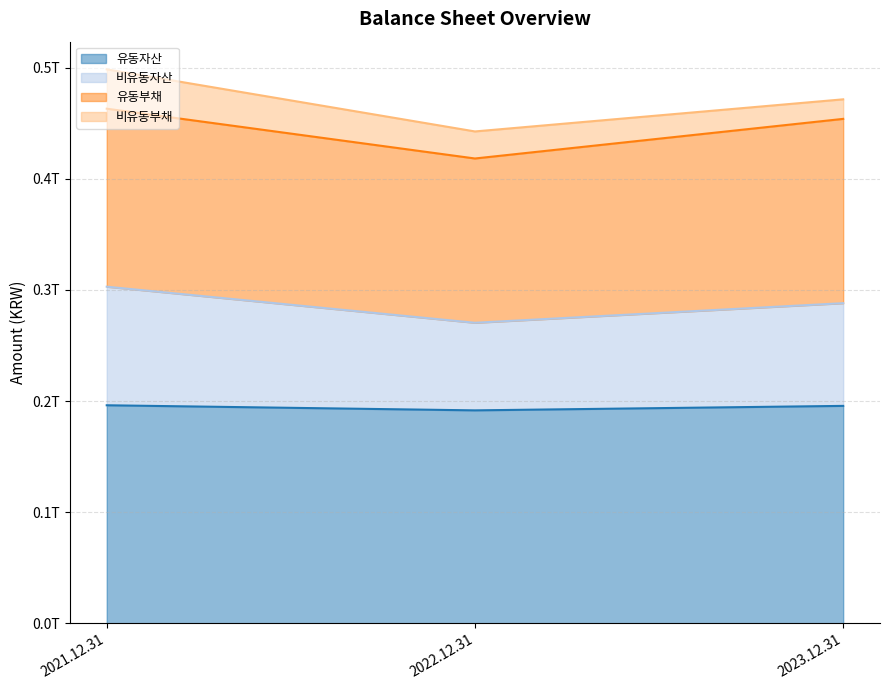

At which category does the chart reach its peak across all series?

2021.12.31